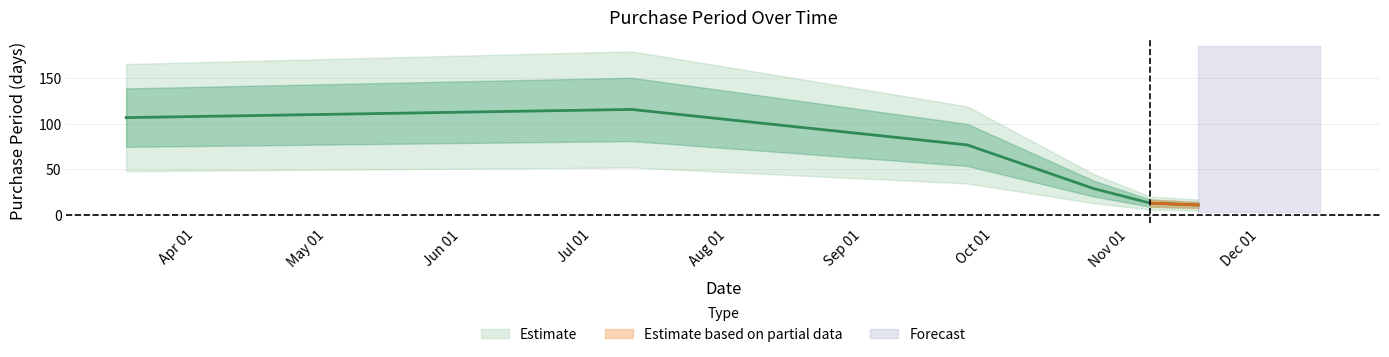

True or false: there are more than 1 points higher than both neighbors.

False